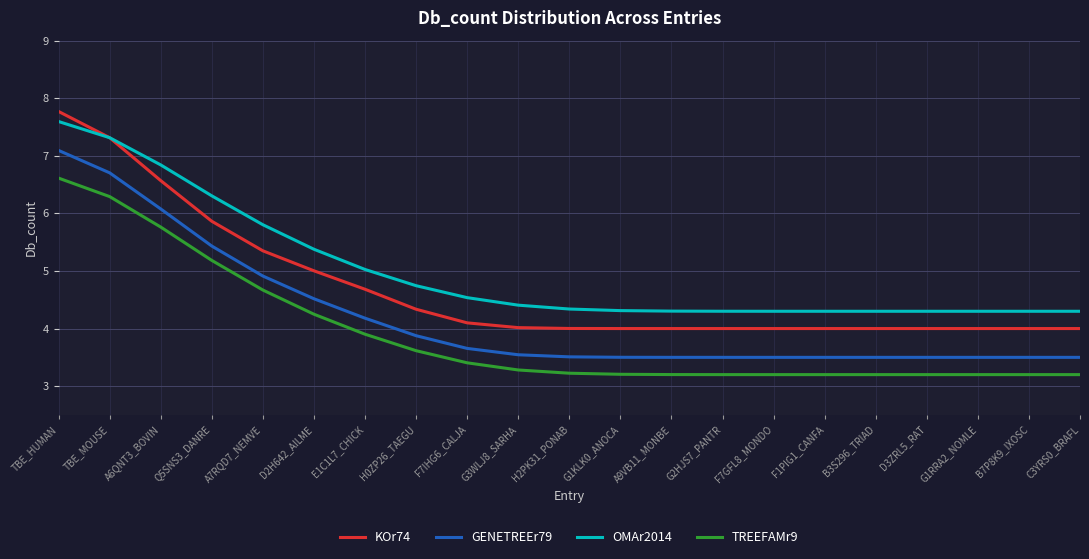

How many lines are shown in the chart?

4